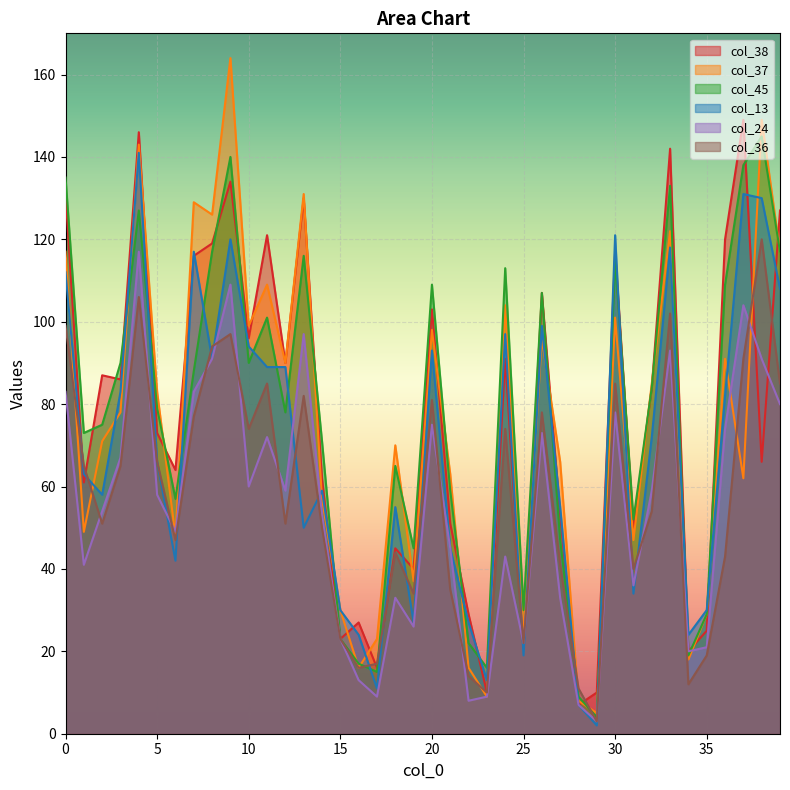

List the labels in order of col_37 value, largest first.

9, 38, 4, 13, 7, 8, 33, 0, 39, 11, 24, 30, 10, 20, 26, 36, 12, 32, 5, 3, 2, 18, 27, 21, 37, 14, 1, 6, 31, 19, 15, 35, 25, 17, 34, 16, 22, 23, 28, 29